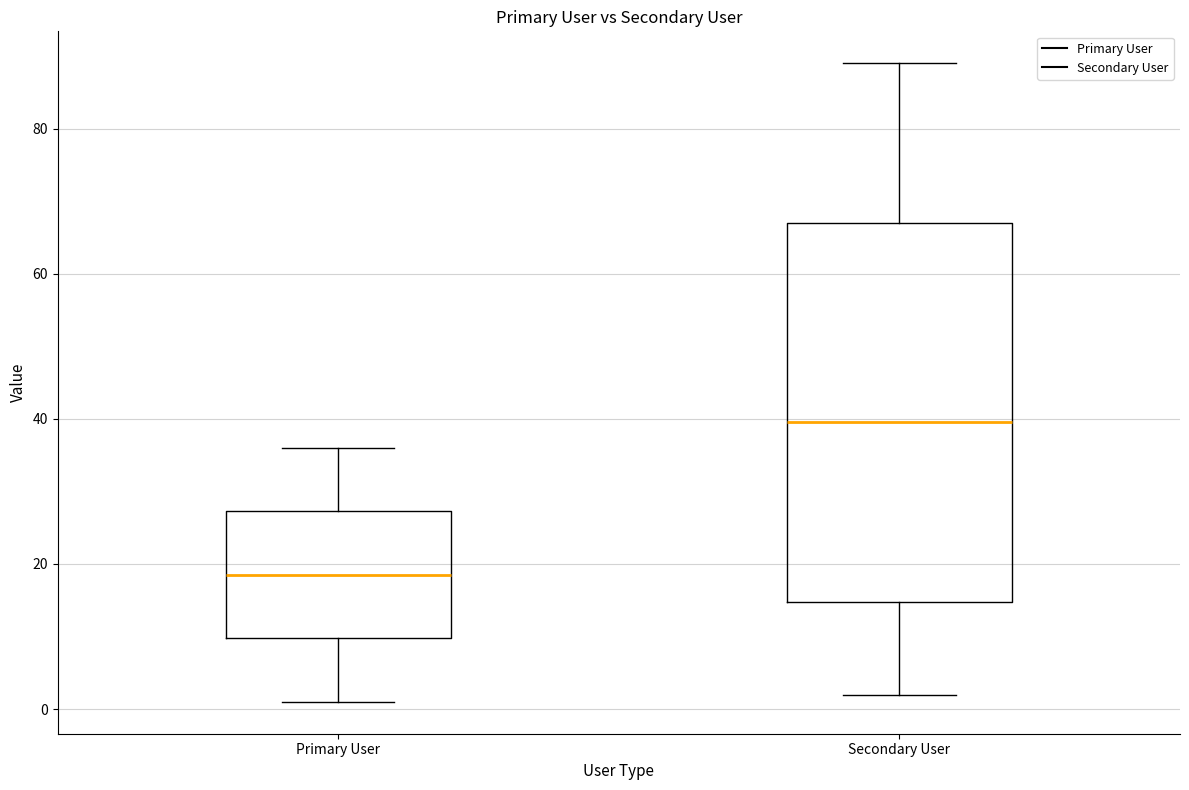

Reading left to right, transcribe this box plot: for each box, give where its median line is, the range the box spans, and where its two whiskers end, as read against the y-axis. The values are not printed on the chart, so give them approximately, as read against the axis.

Primary User: median 18, box 10 to 28, whiskers 2 to 36
Secondary User: median 40, box 14 to 68, whiskers 2 to 90